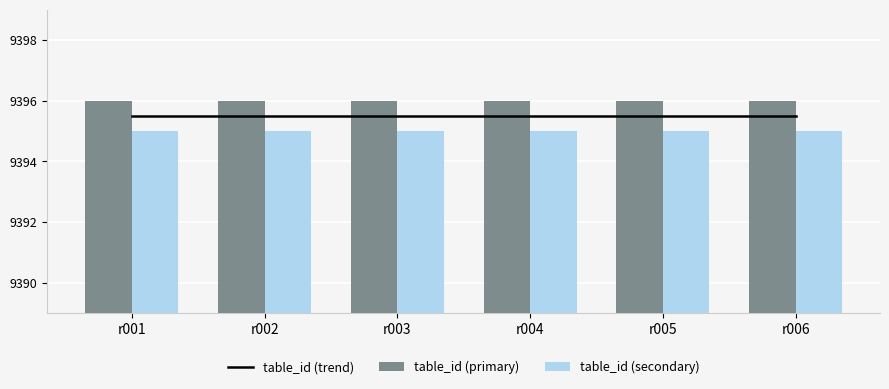

What is the total value across all series at r006?

28186.5